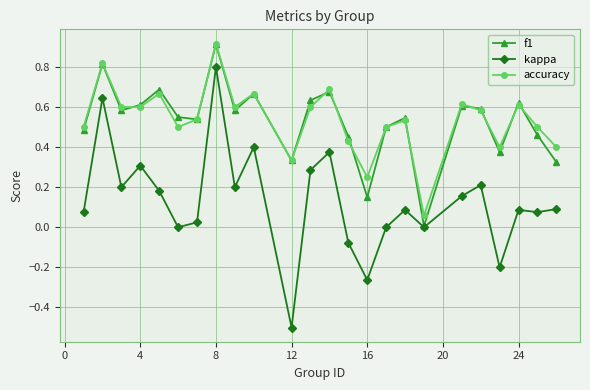

Is this an area chart (filled region under the line)?

No